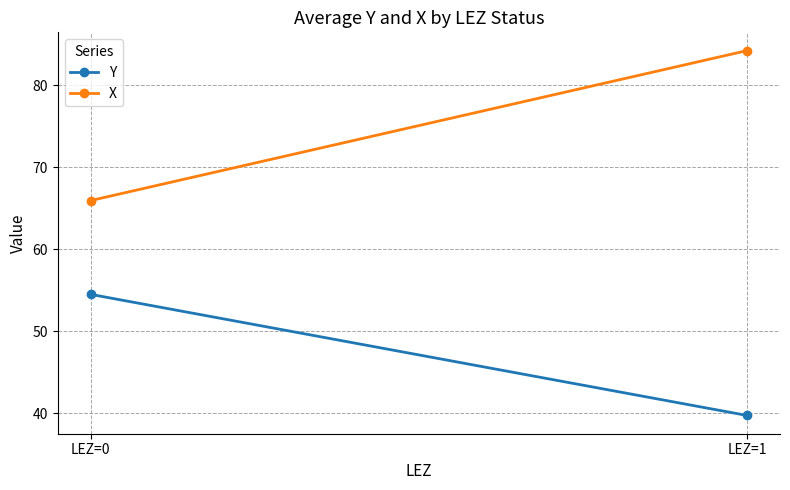

At which label does Y reach its minimum?

LEZ=1